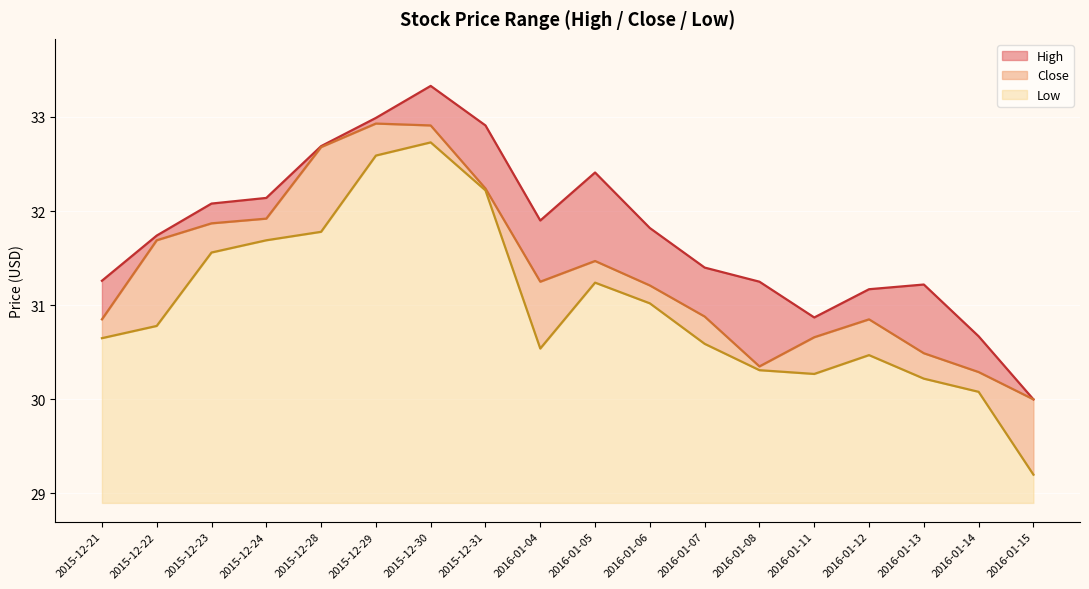

What is the sum of all Low values?

37.7